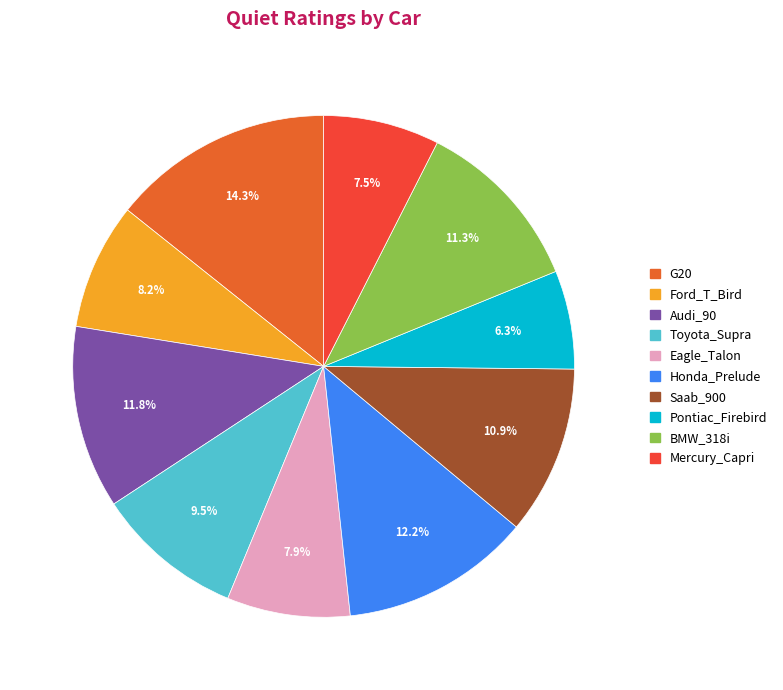

Is the sum of Ford_T_Bird and G20 greater than half?

No